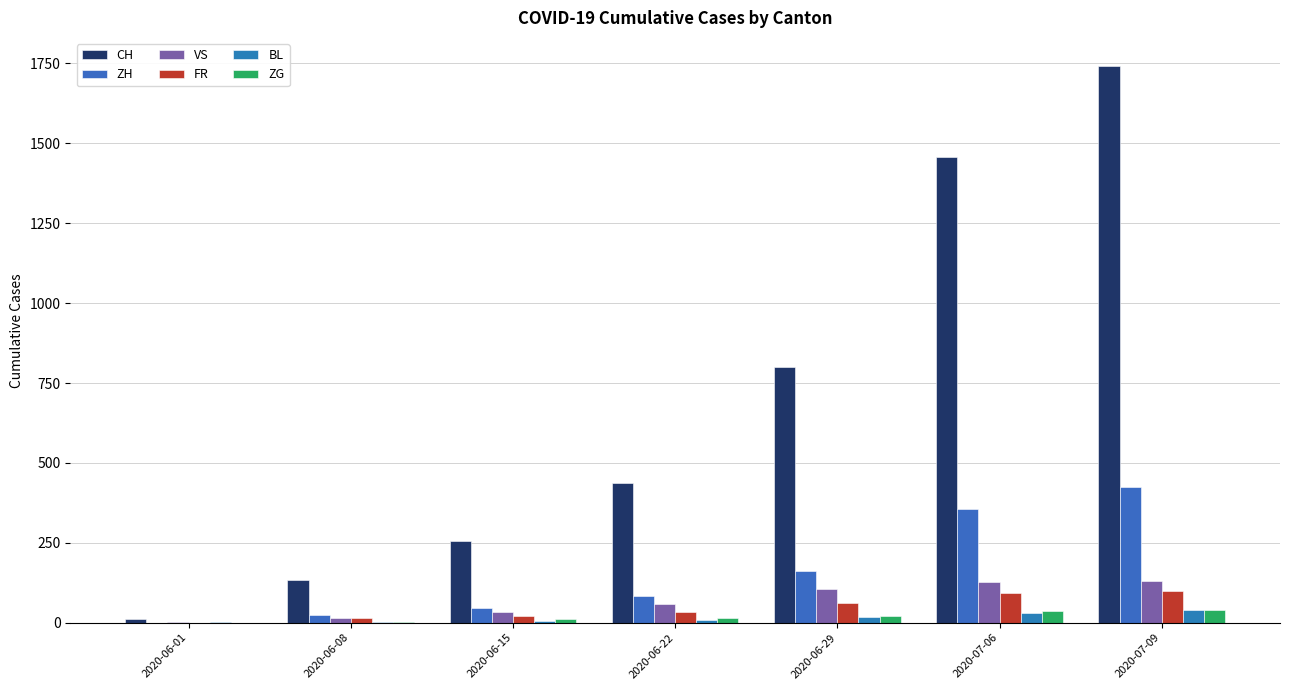

What is the greatest value displayed?

1743